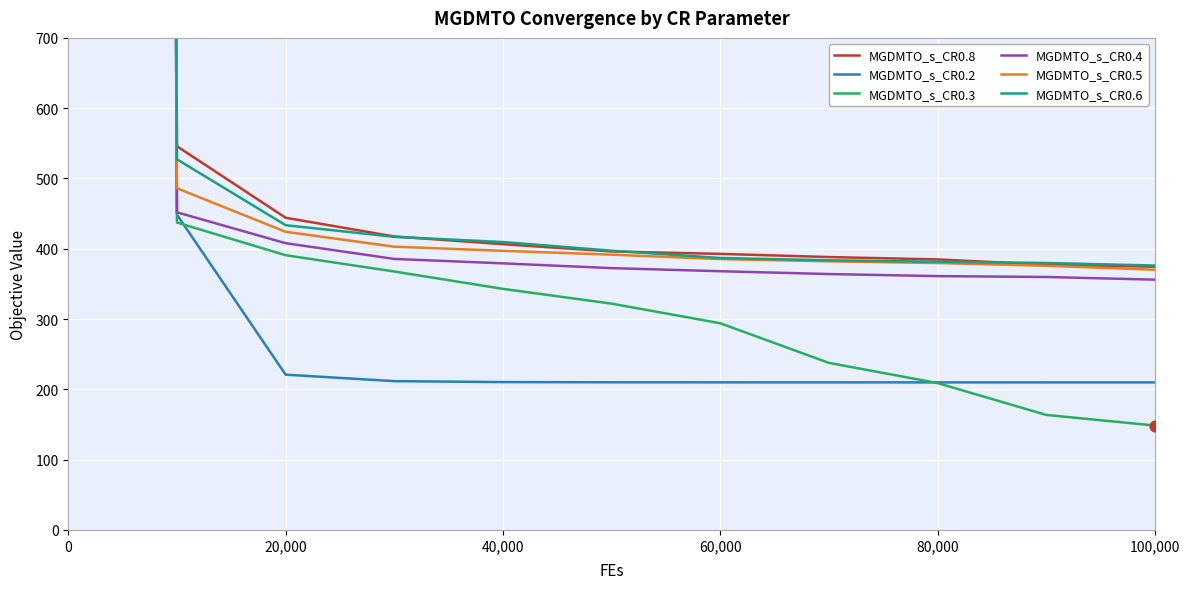

Which series contains the lowest Y value?

MGDMTO_s_CR0.3